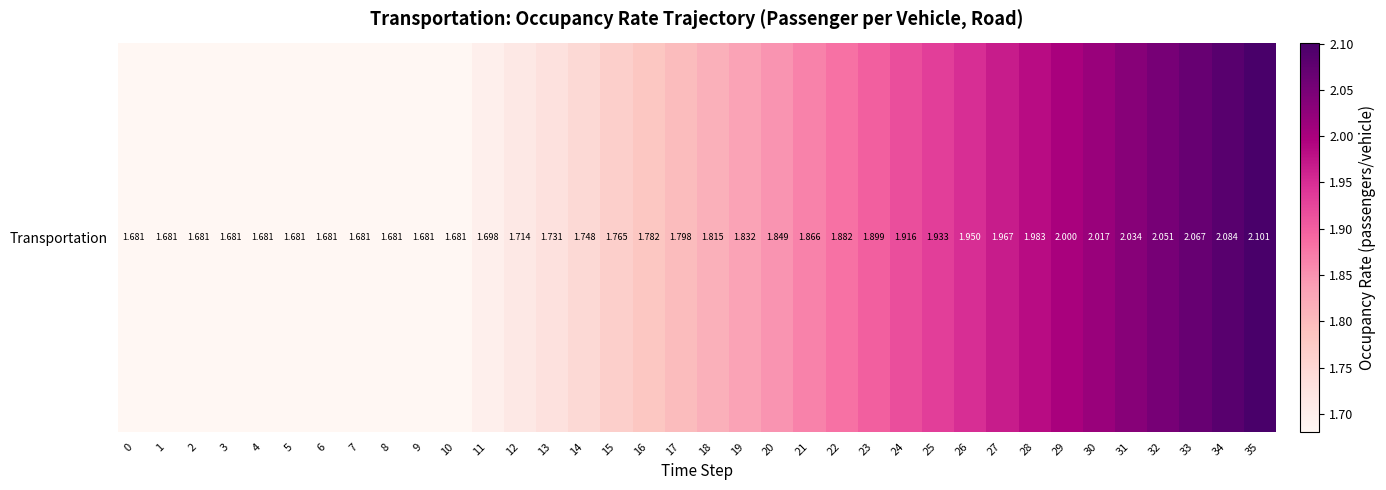

Which category has the highest value across all series?

35